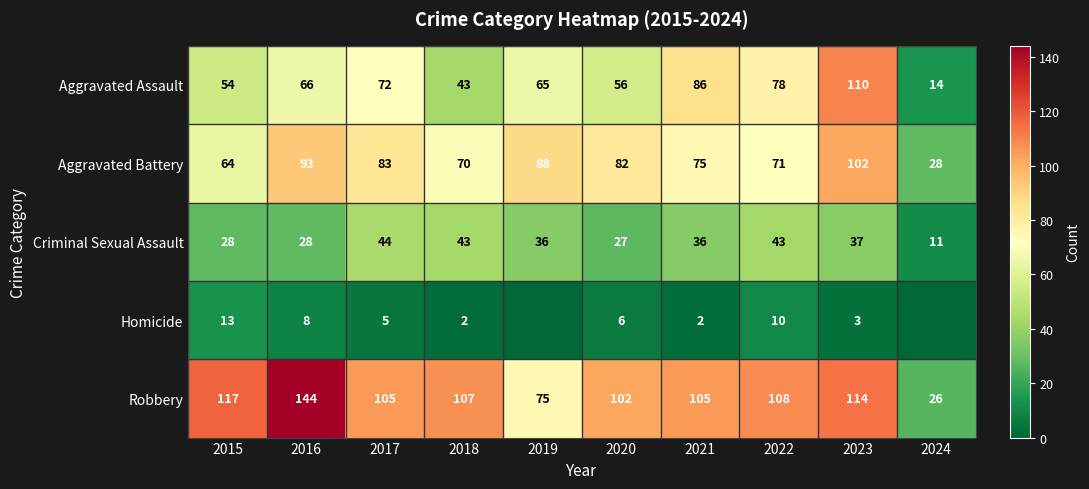

At 2017, list the series in order from largest to smallest.

Robbery, Aggravated Battery, Aggravated Assault, Criminal Sexual Assault, Homicide